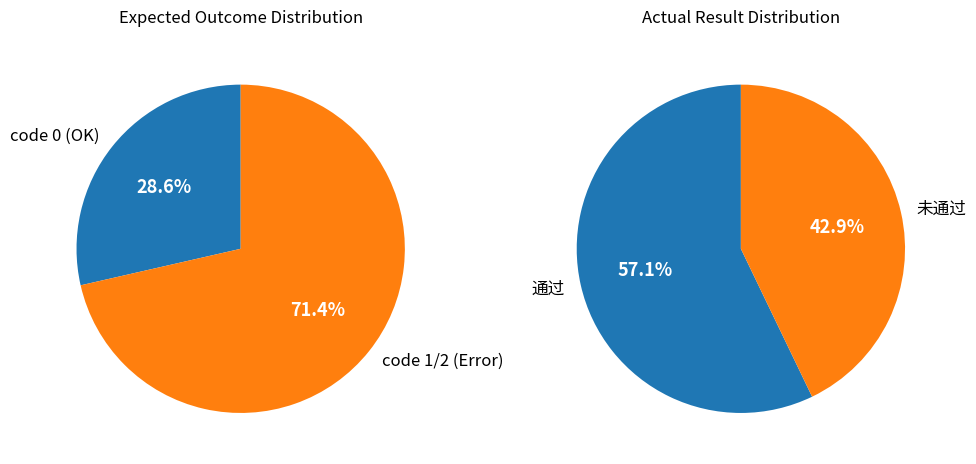

Which has a higher value, 未通过 or 通过?

通过